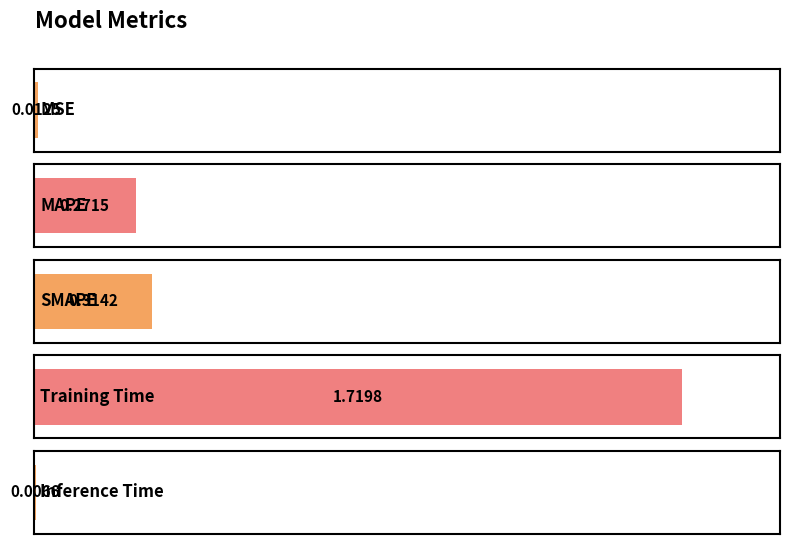

True or false: the data shows 0.0 at Inference Time.

False